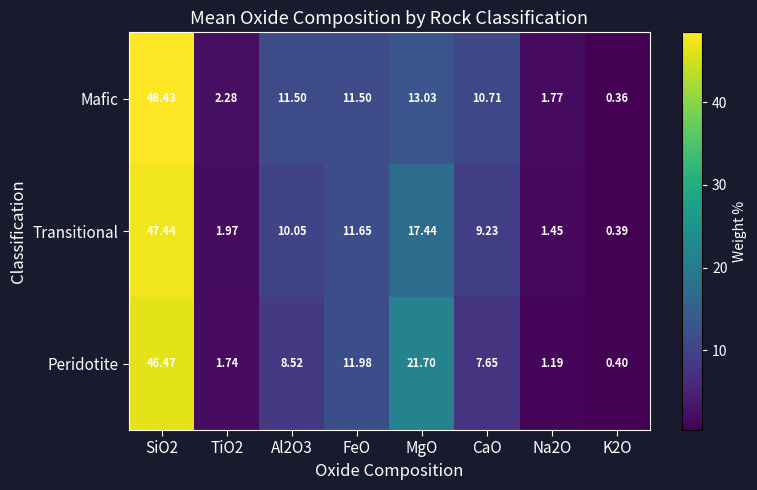

Which series has the largest total across all categories?

Peridotite